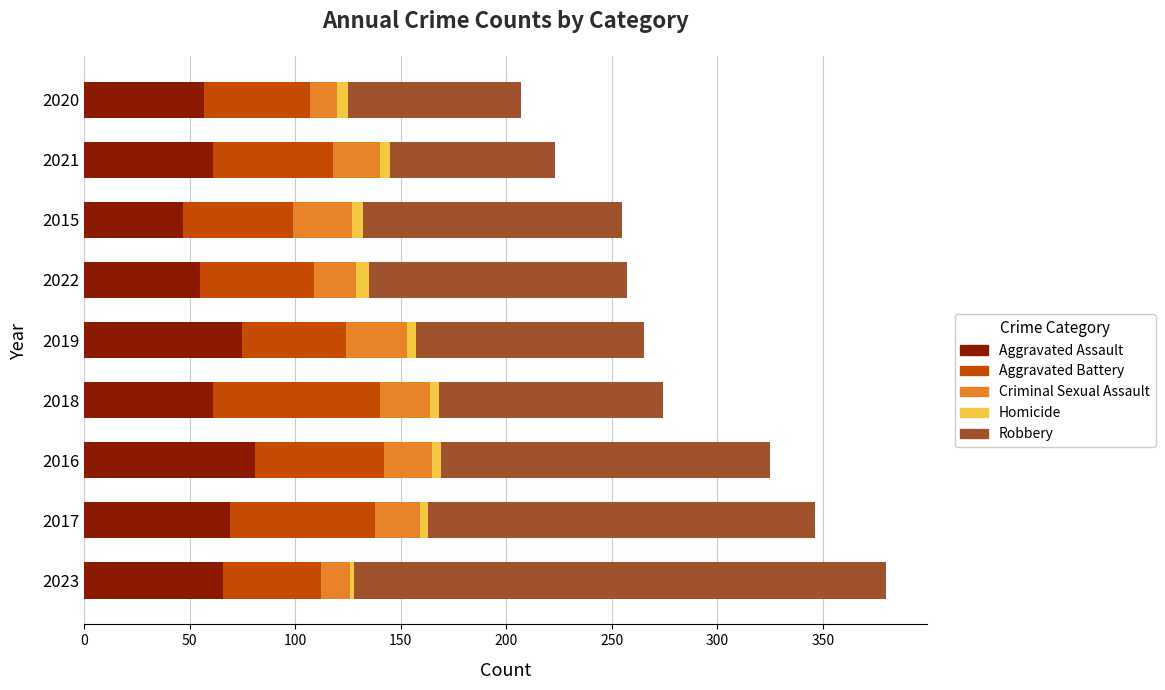

The value of Aggravated Assault at 2022 is 55. True or false?

True